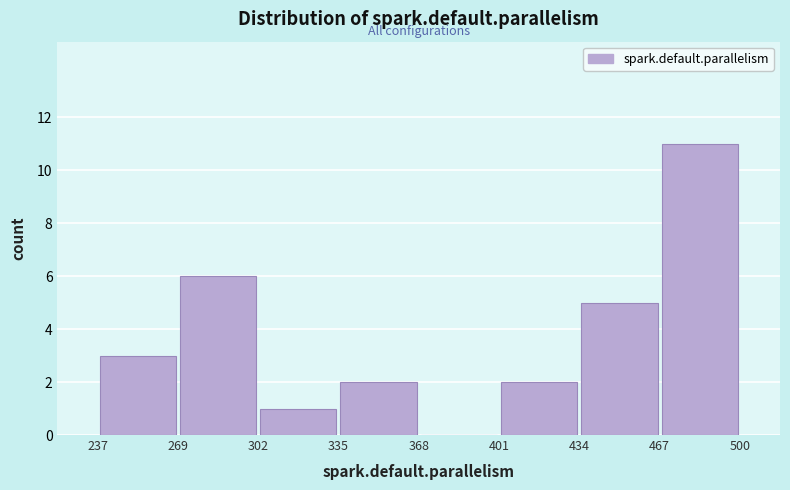

Reading left to right, list every bar in this chart as the range it spans on the x-axis followed by its height. The values are not printed on the chart, so give them approximately, as read against the axis.

237 to 269: 3
269 to 302: 6
302 to 335: 1
335 to 368: 2
368 to 401: 0
401 to 434: 2
434 to 467: 5
467 to 500: 11